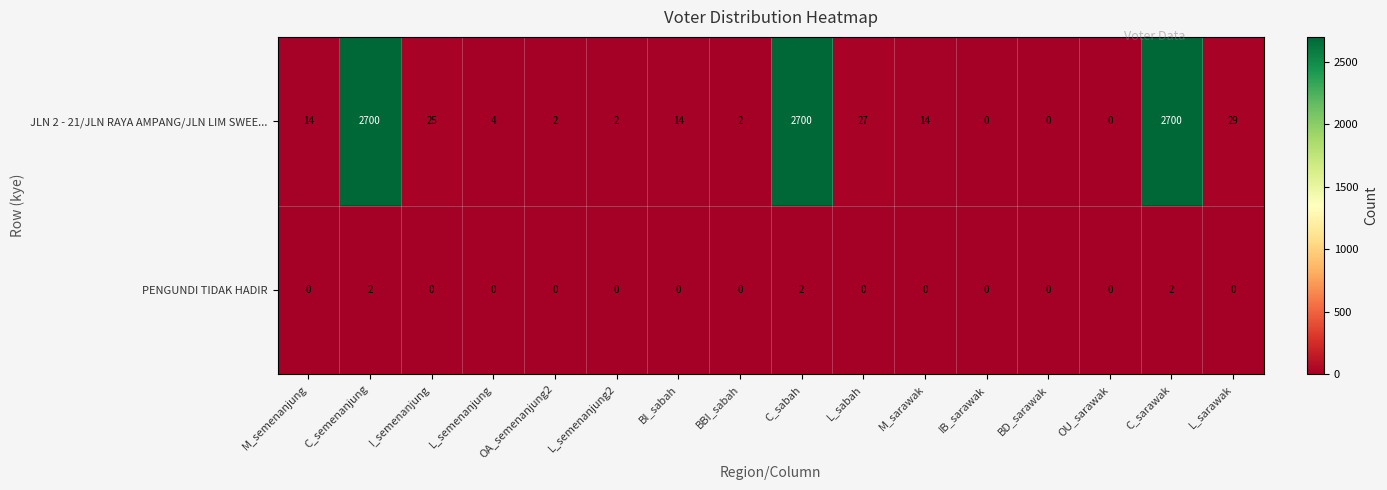

Which series has the widest spread of values?

JLN 2 - 21/JLN RAYA AMPANG/JLN LIM SWEE...